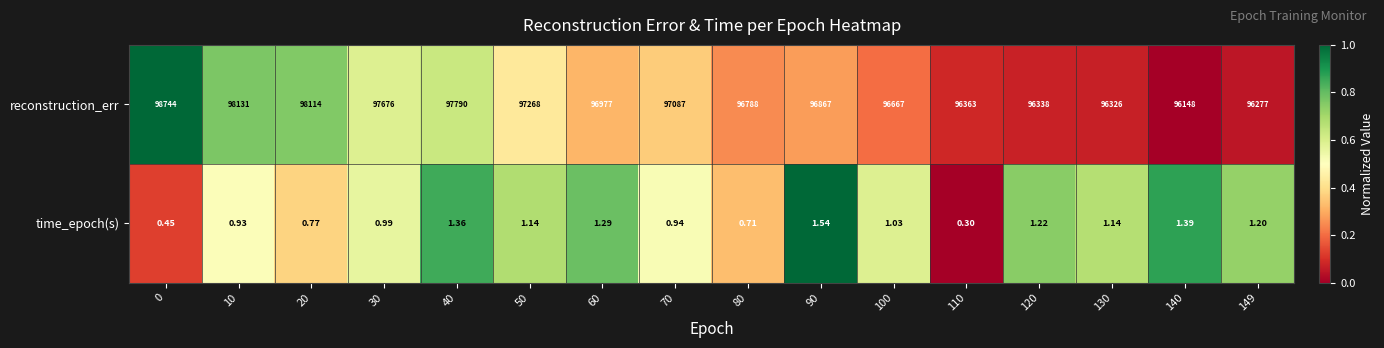

Is the value of reconstruction_err at 110 greater than the value of time_epoch(s) at 20?

Yes